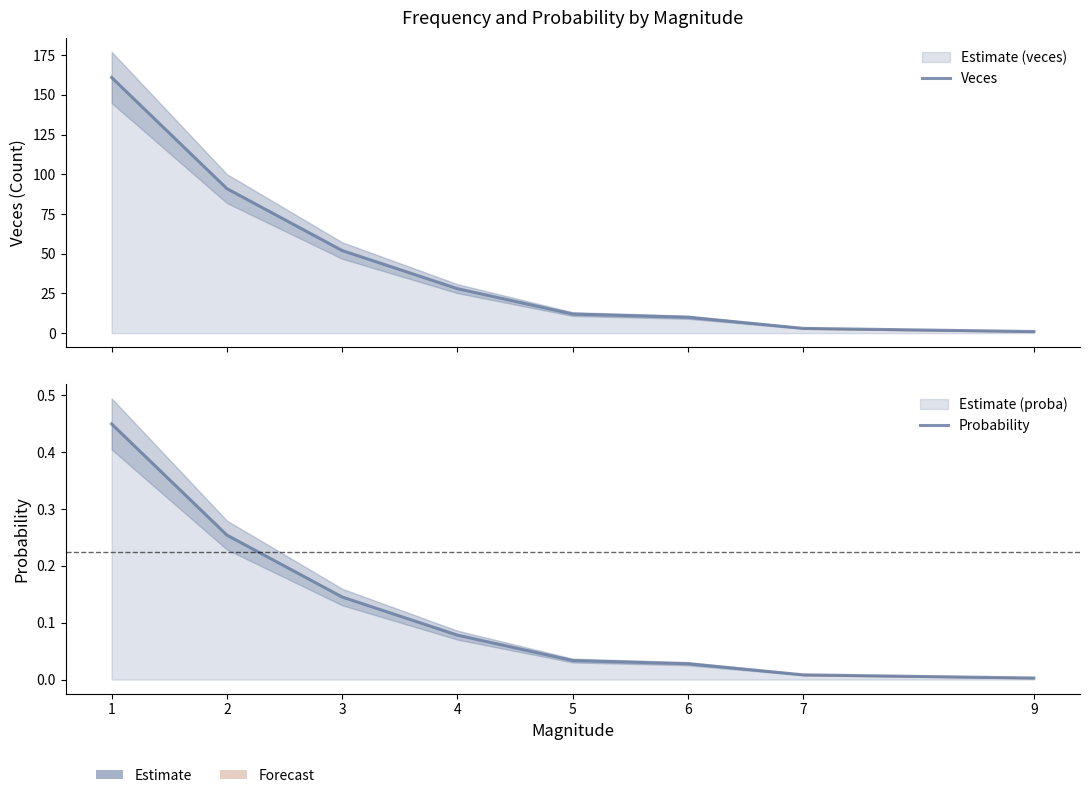

Reading left to right, list all the values displayed in this chart.

Veces: 1=161.0	2=91.0	3=52.0	4=28.0	5=12.0	6=10.0	7=3.0	9=1.0
Probability: 1=0.4	2=0.3	3=0.1	4=0.1	5=0.0	6=0.0	7=0.0	9=0.0